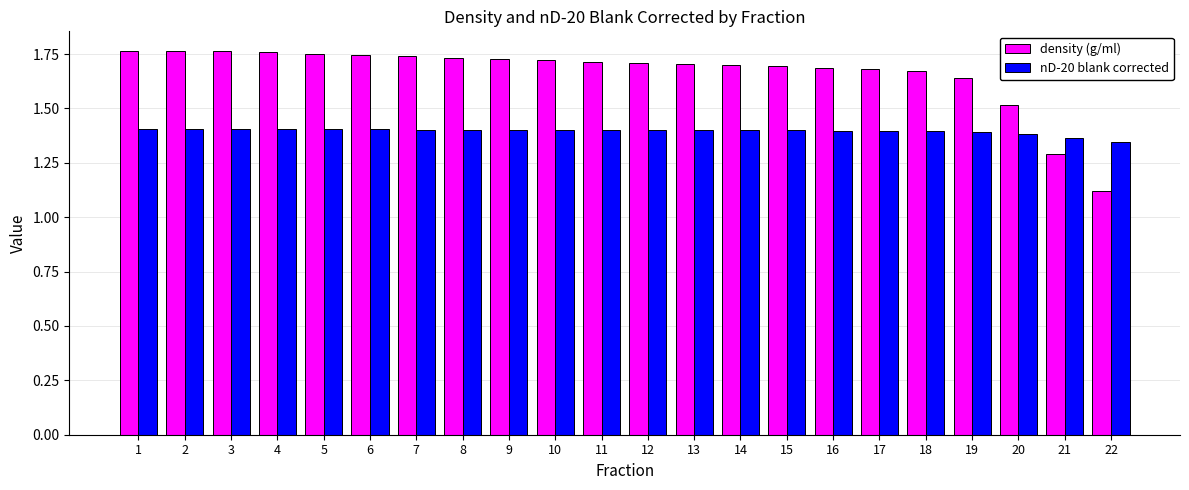

What are all the series names shown in the legend?

density (g/ml), nD-20 blank corrected